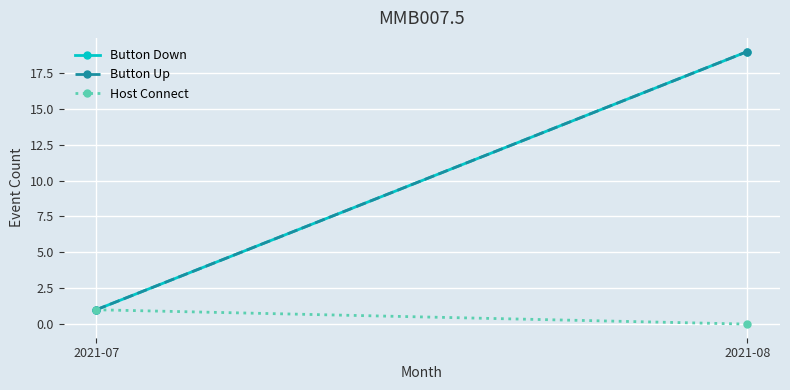

What is the value of the Host Connect point at the 1st from the left?

1